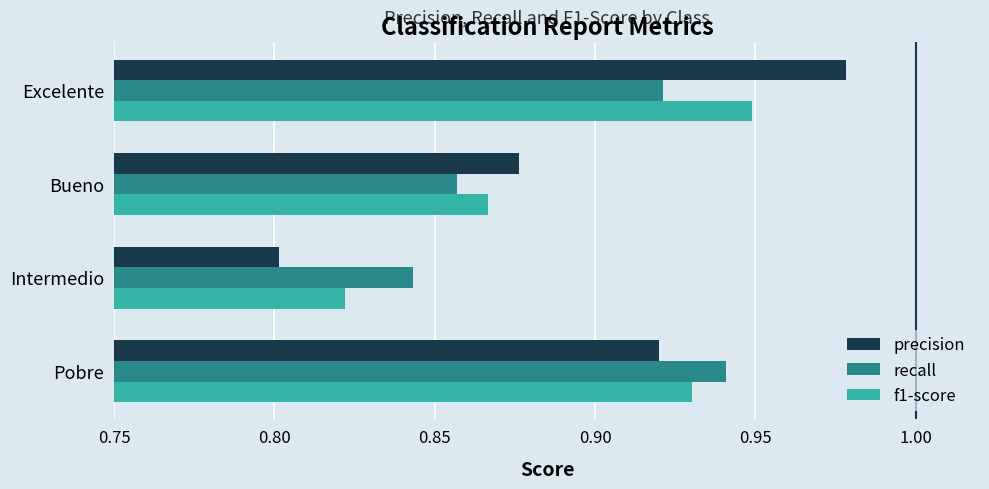

At which category is the sum across all series the highest?

Excelente